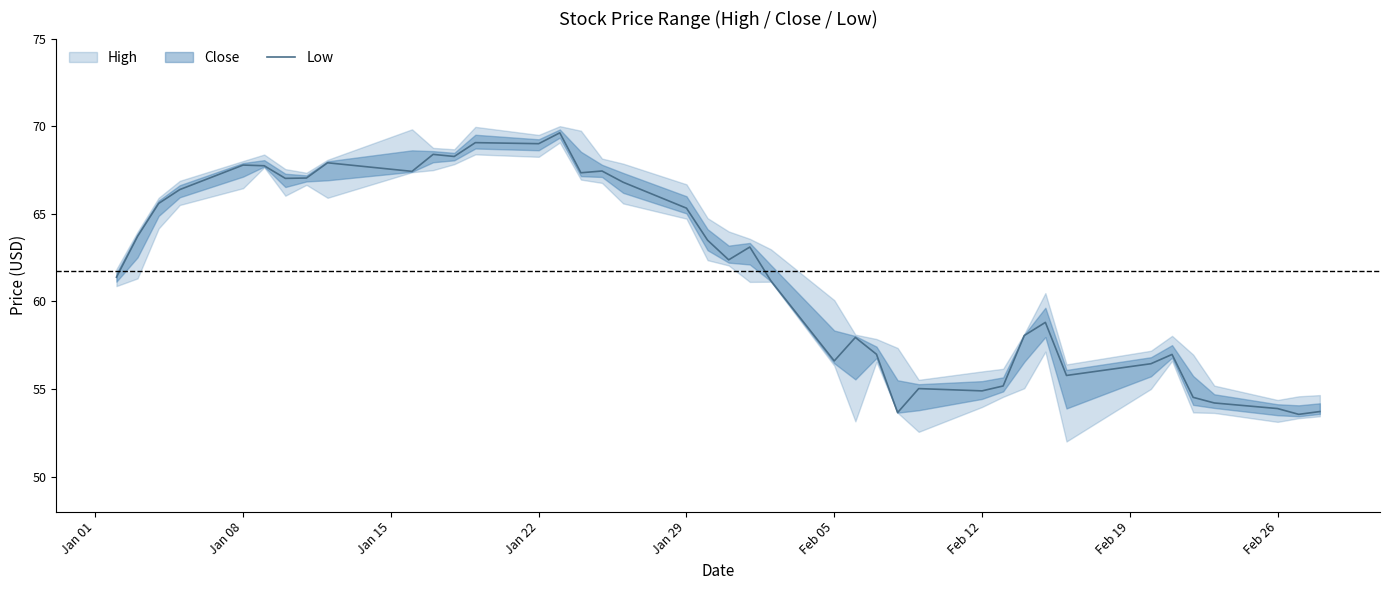

The value of Low at Jan 22 is 120.3. True or false?

False